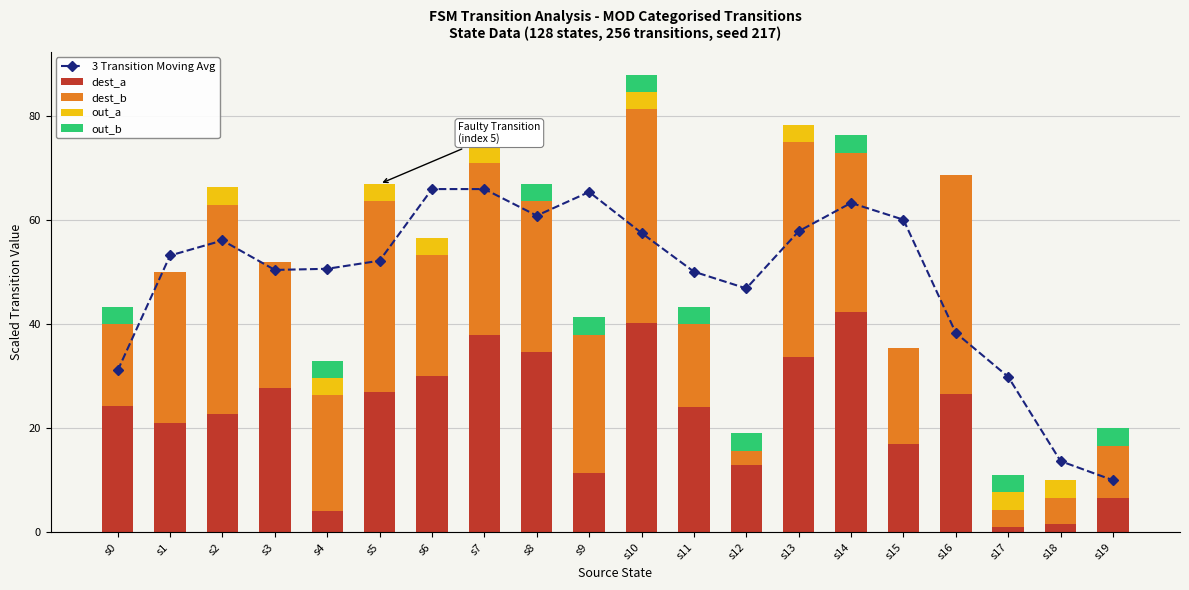

Read the 3 Transition Moving Avg value at s0.

31.1